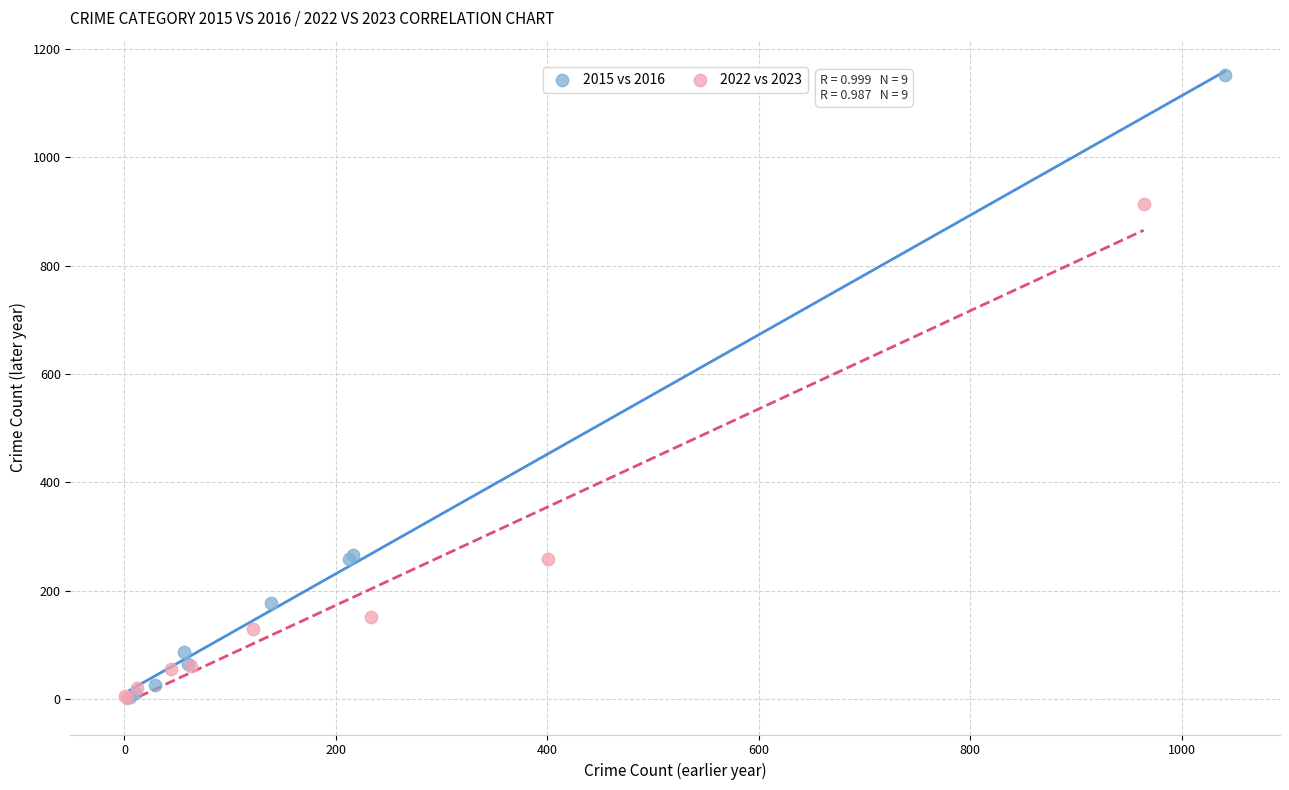

Which series reaches the maximum Y coordinate?

2015 vs 2016